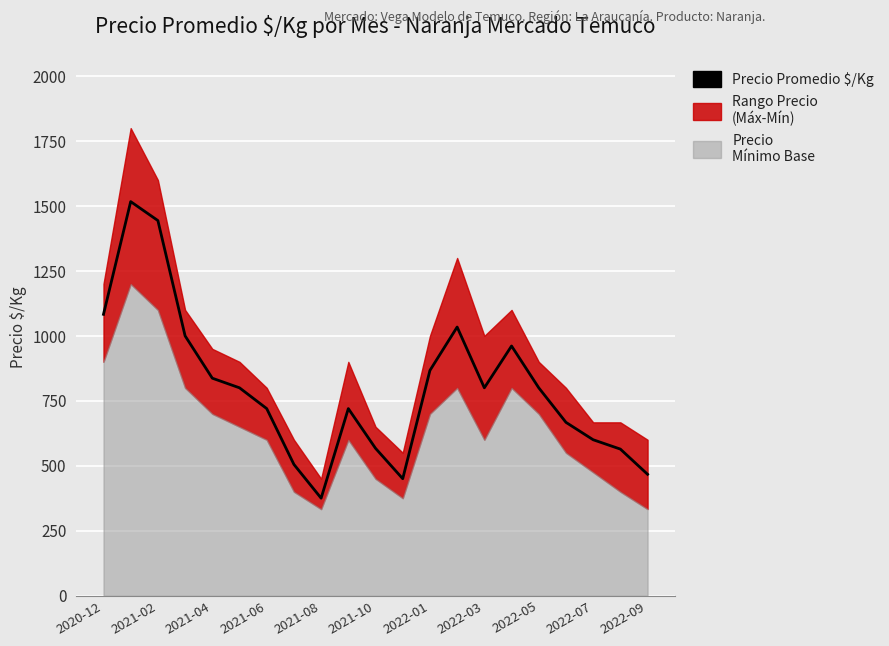

What is the smallest value displayed?

375